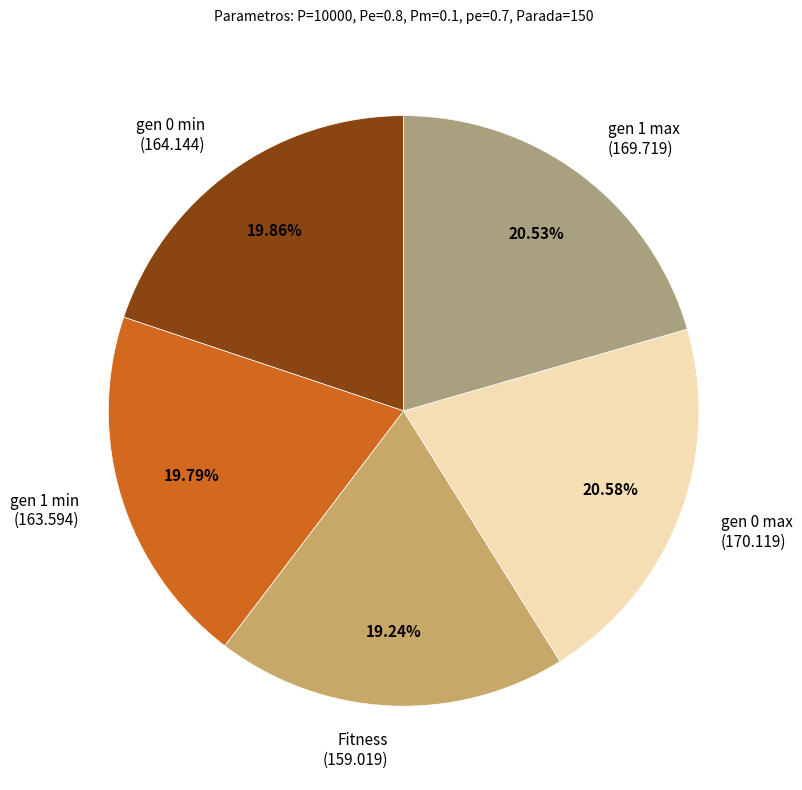

Is there a majority slice in this chart?

No